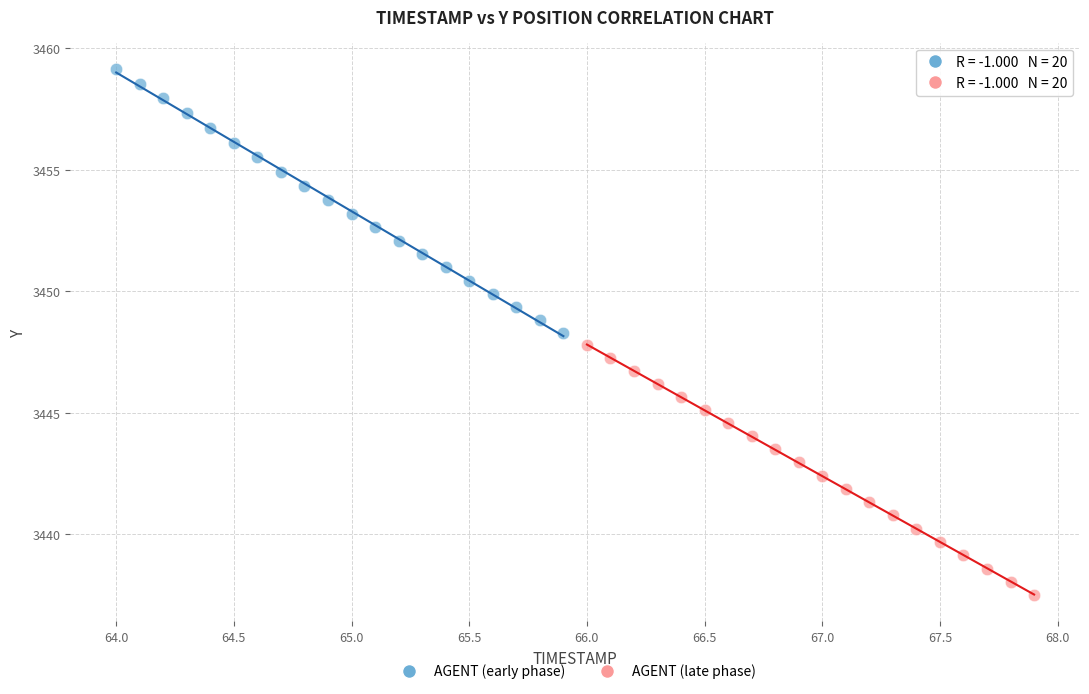

Which series contains the lowest Y value?

AGENT (late phase)